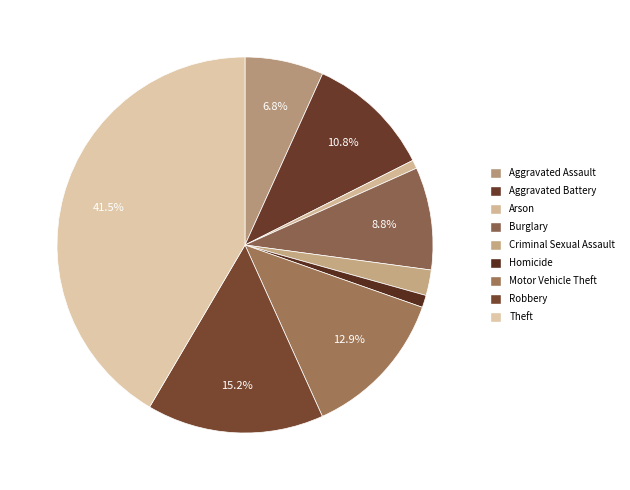

The Robbery slice represents 28% of the pie. True or false?

False